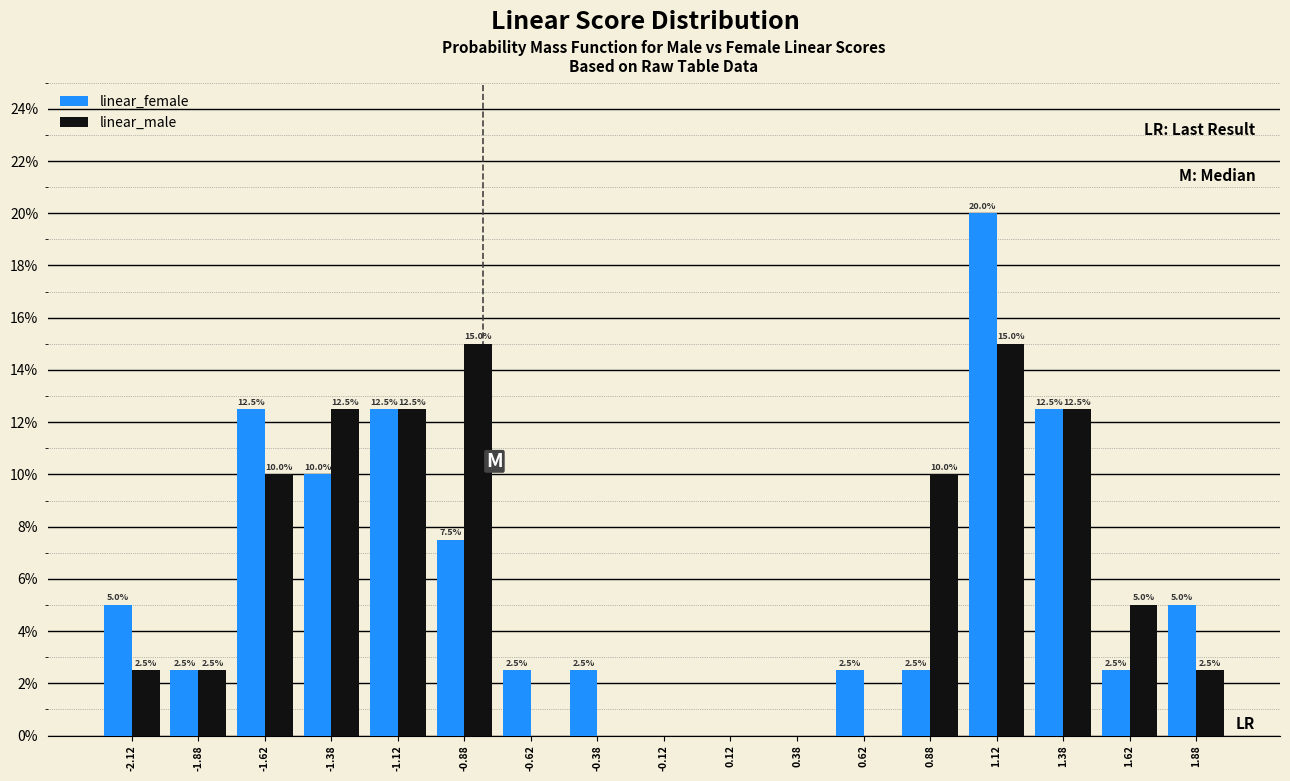

In the linear_female series, which range on the x-axis has the tallest bar?

1.00 to 1.25